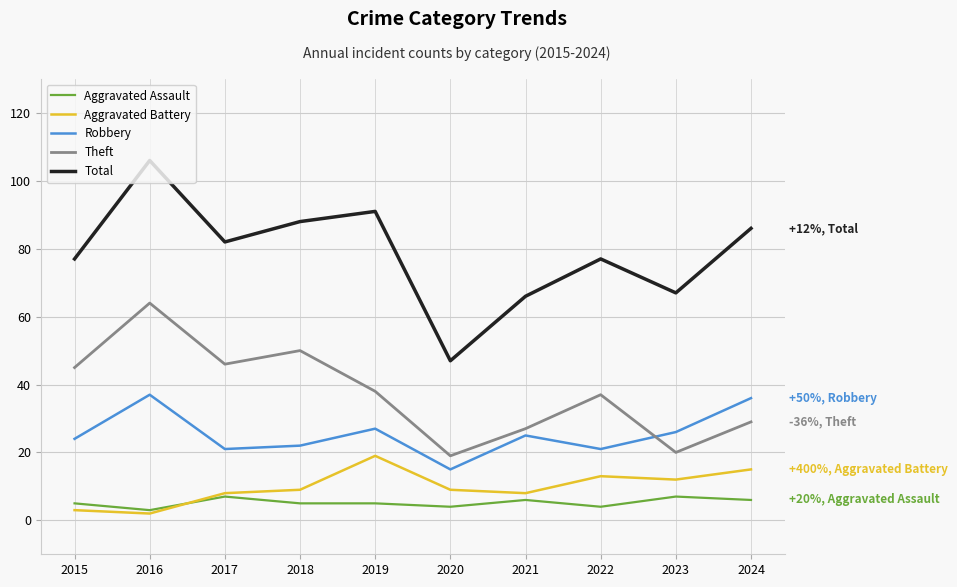

What is the average value of the Total series?

79